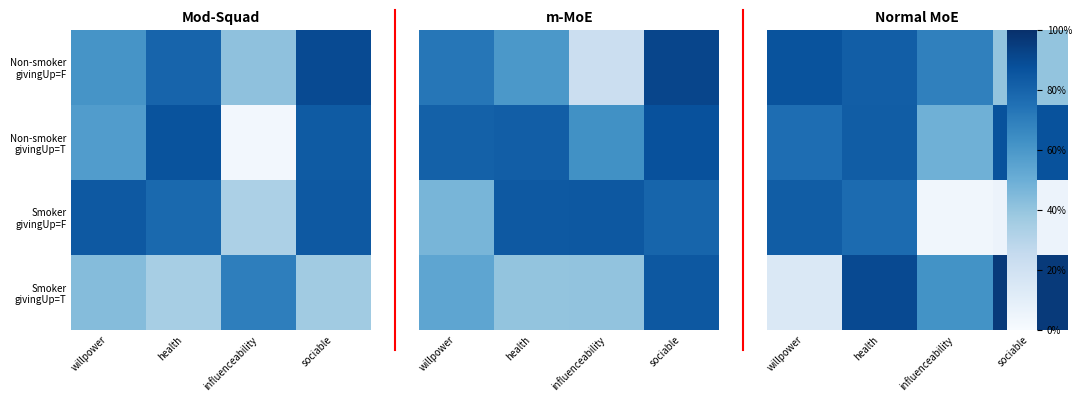

What is the spread (max minus min) of values at sociable?

0.9